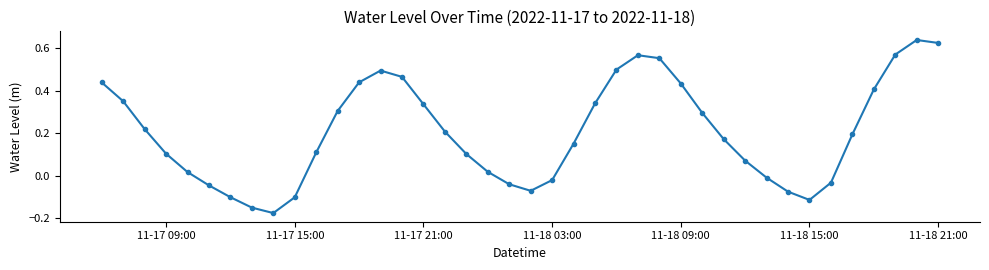

What is the difference between the second highest and second lowest values?

0.8